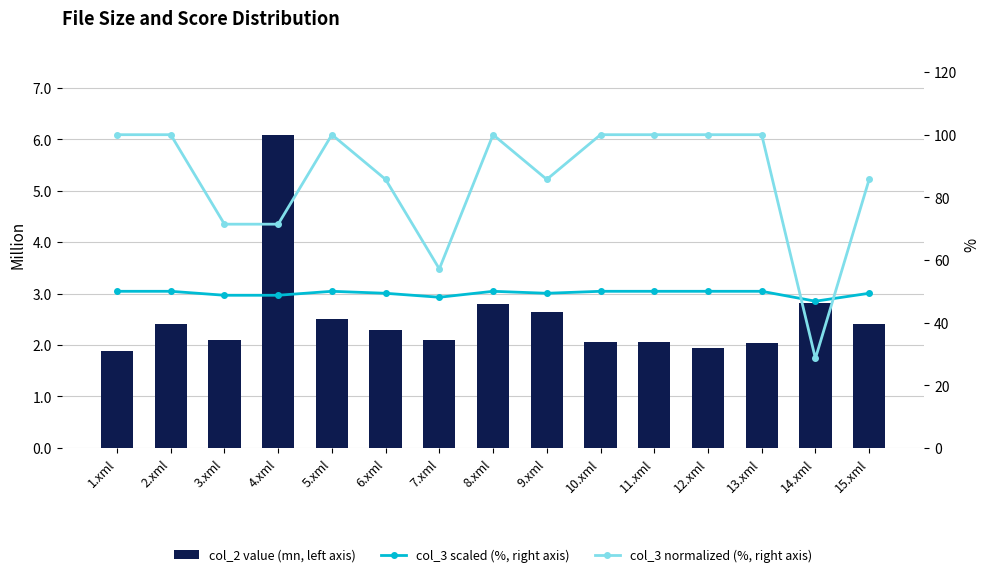

At 11.xml, list the series in order from smallest to largest.

col_2 value (mn, left axis), col_3 scaled (%, right axis), col_3 normalized (%, right axis)